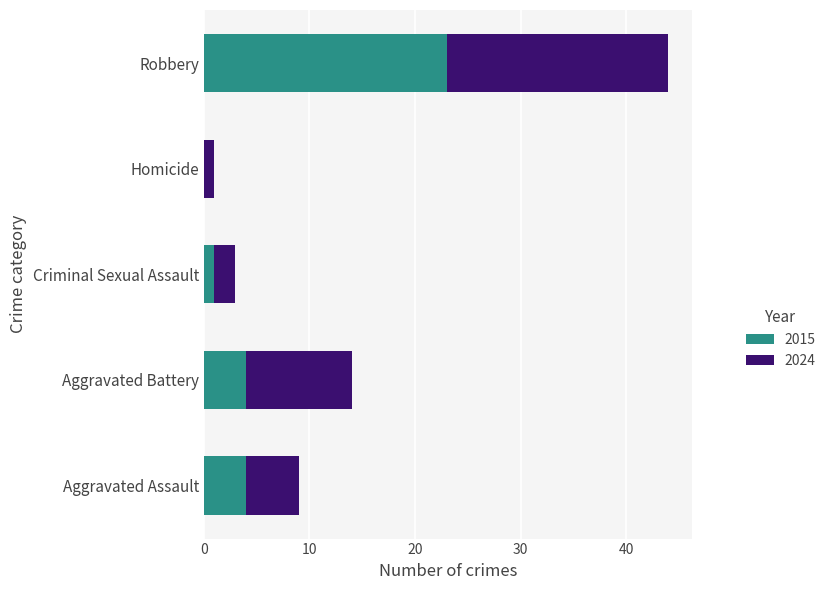

What is the maximum value for 2015?

23